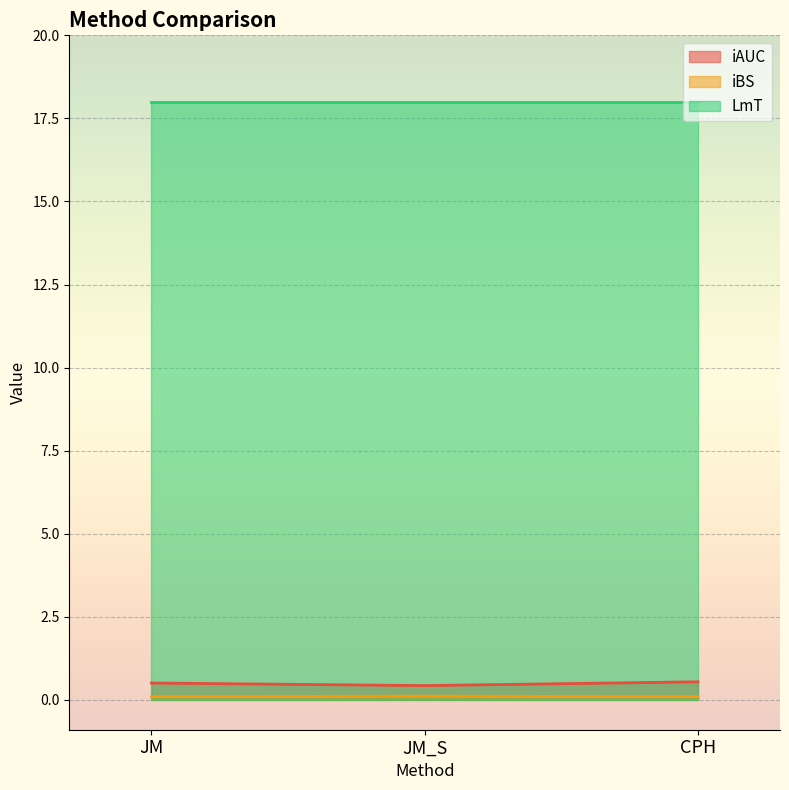

At which label is iAUC closest to 0?

JM_S